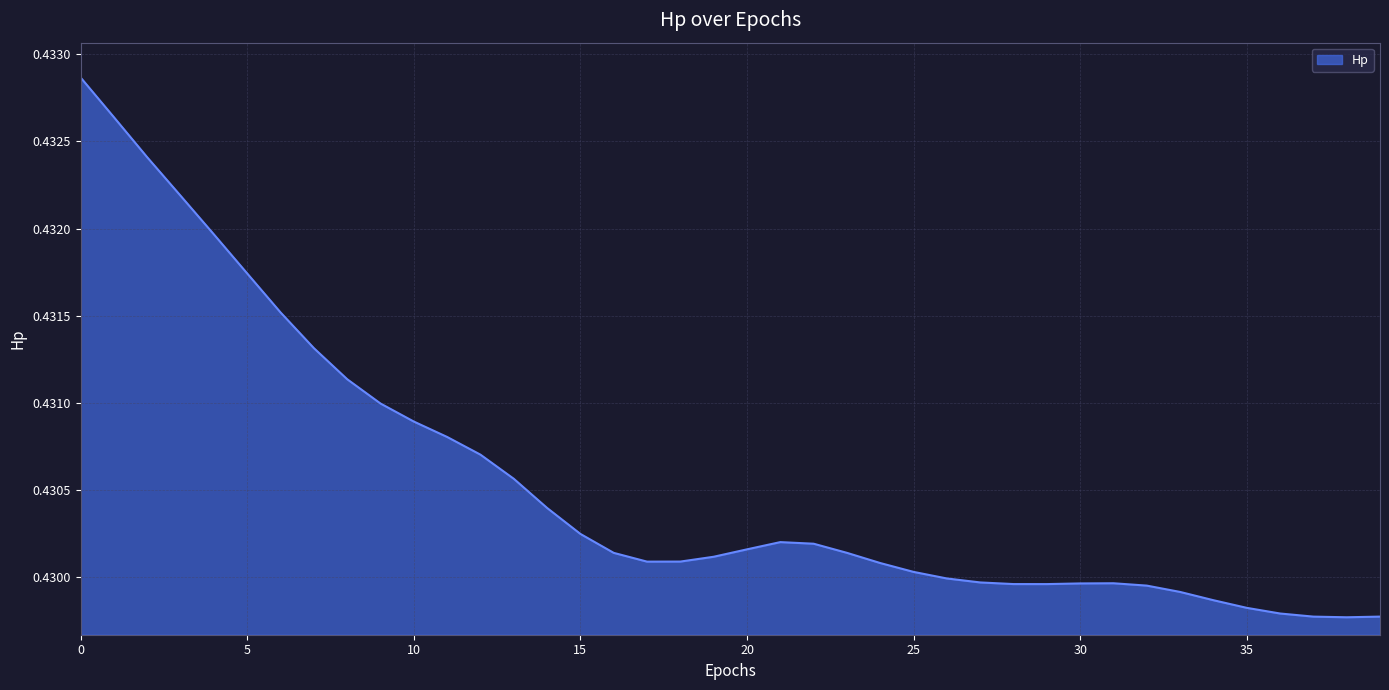

What is the minimum value shown in the chart?

0.4